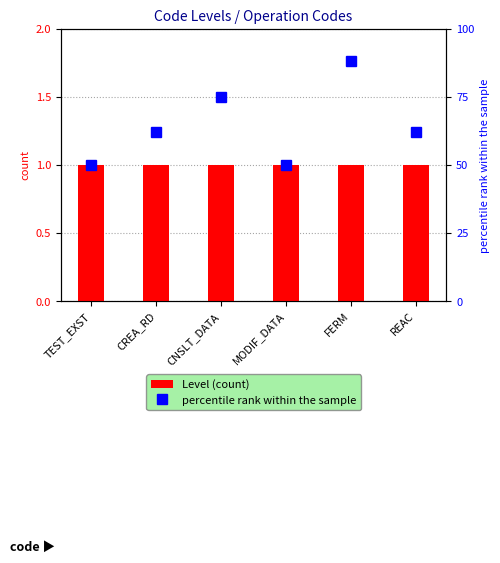

What are all the series names shown in the legend?

Level (count), percentile rank within the sample